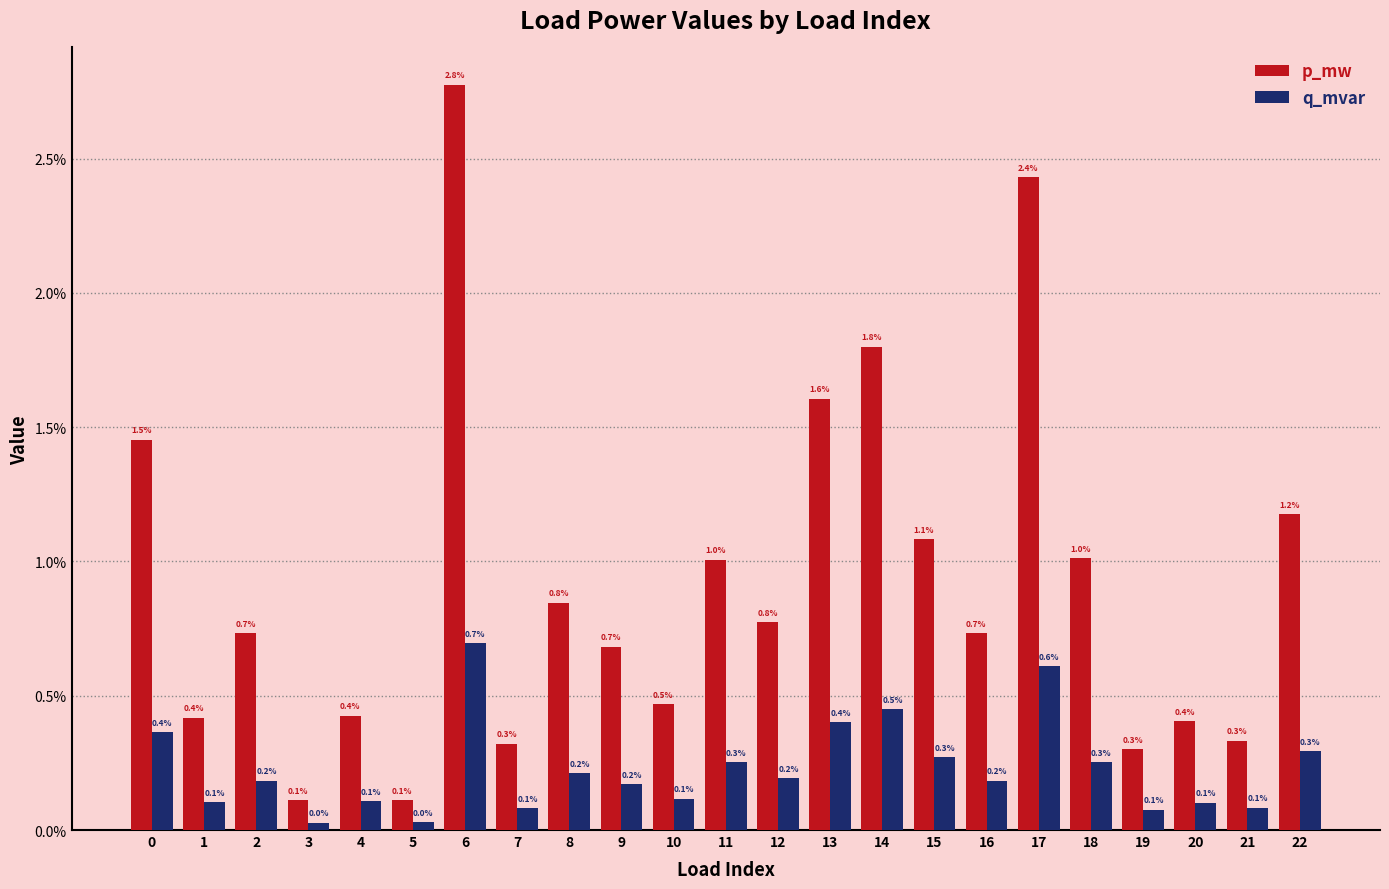

The q_mvar series shows 0.0 at 13. True or false?

False